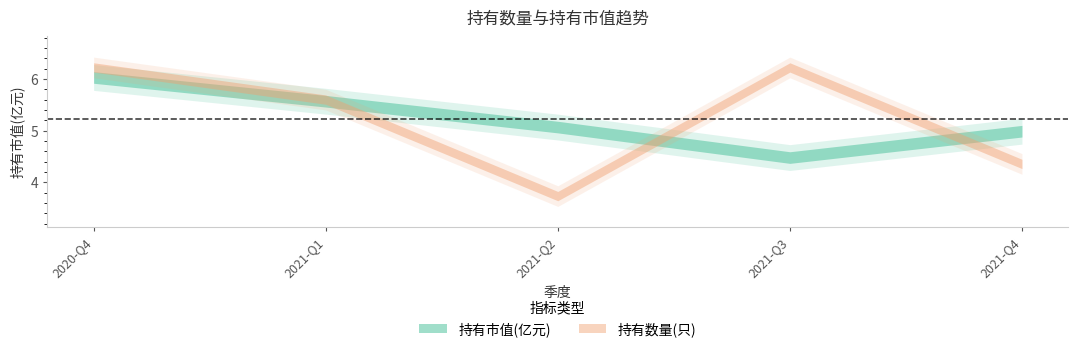

Rank the series by their average value, from highest to lowest.

持有数量(只), 持有市值(亿元)